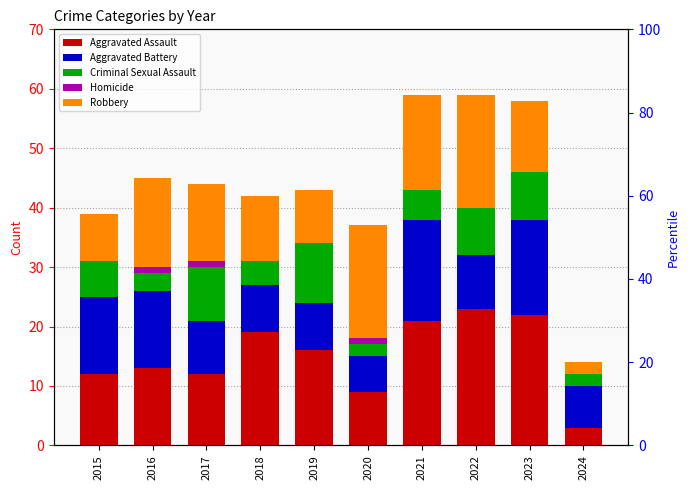

At which label does Aggravated Assault reach its minimum?

2024